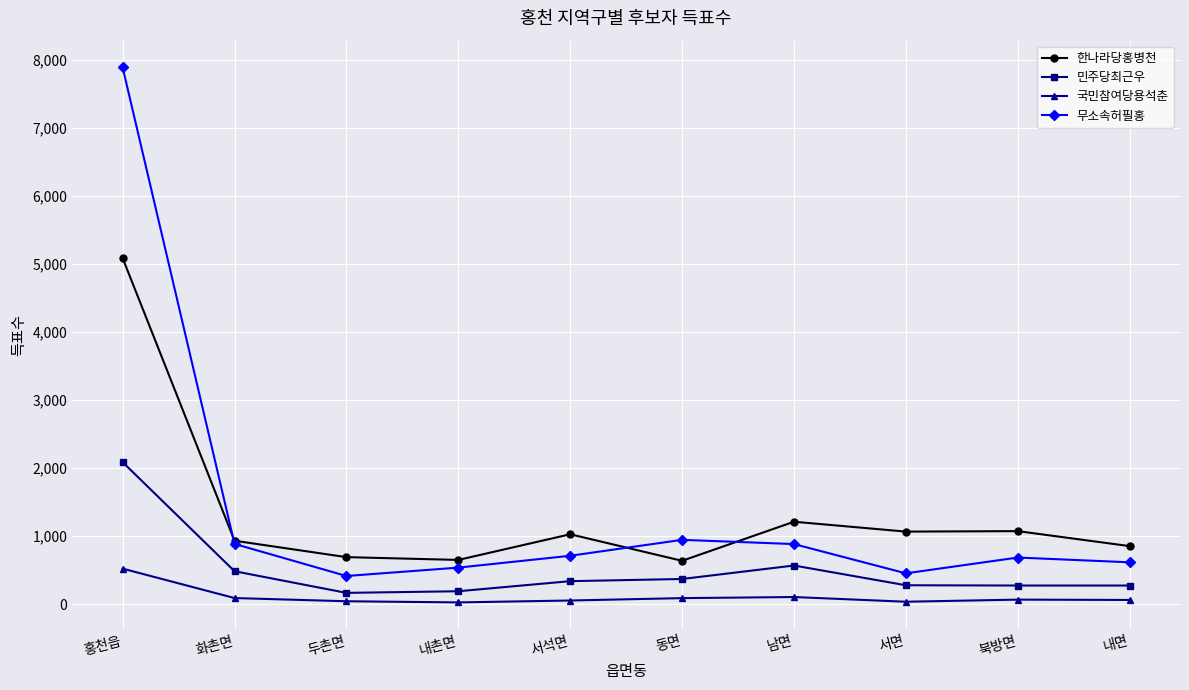

True or false: 한나라당홍병천 and 국민참여당용석춘 intersect in this chart.

False